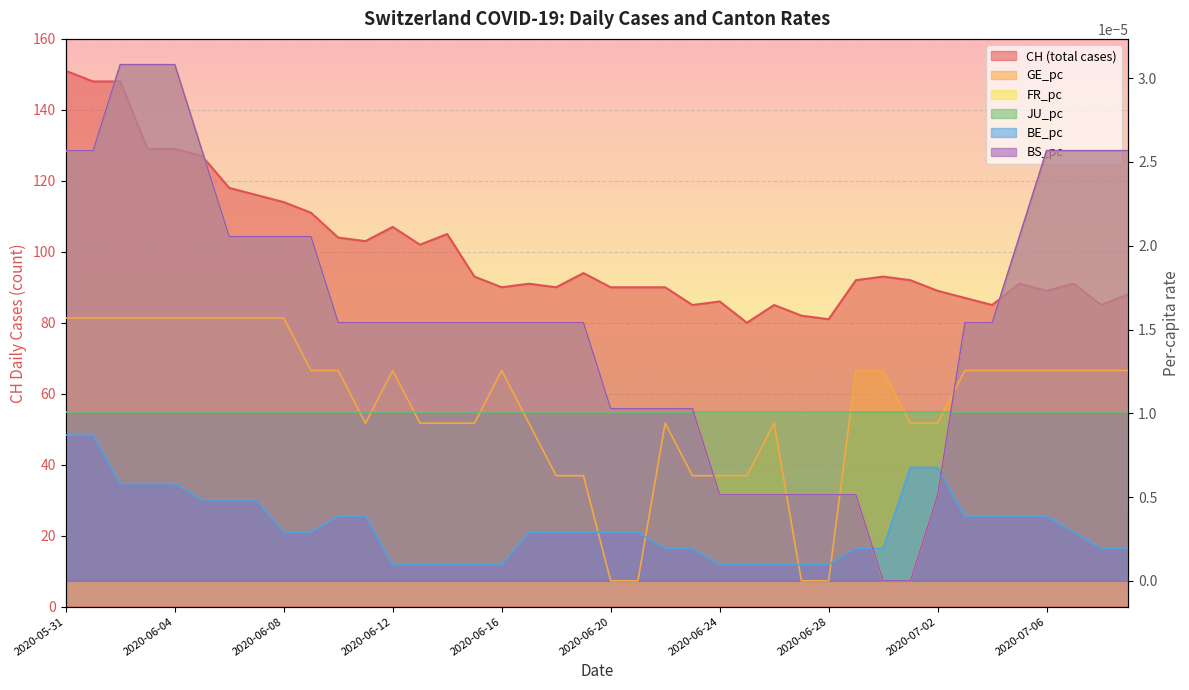

How many FR_pc values are between 0 and 1?

40